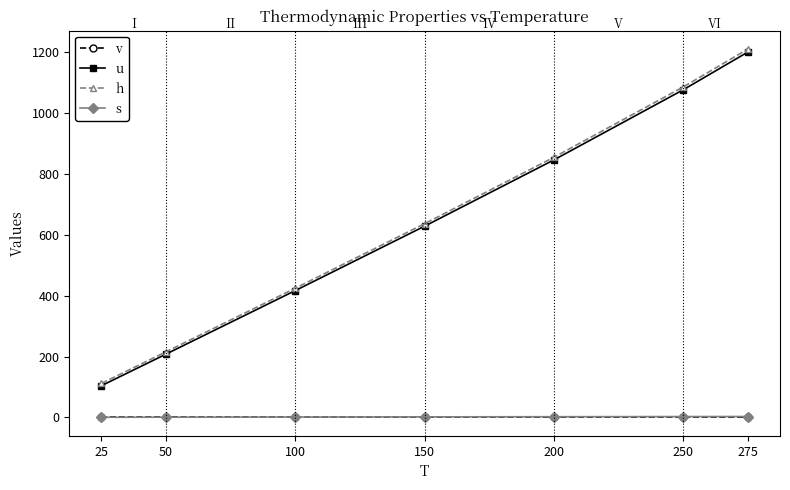

At which label does h reach its peak?

275